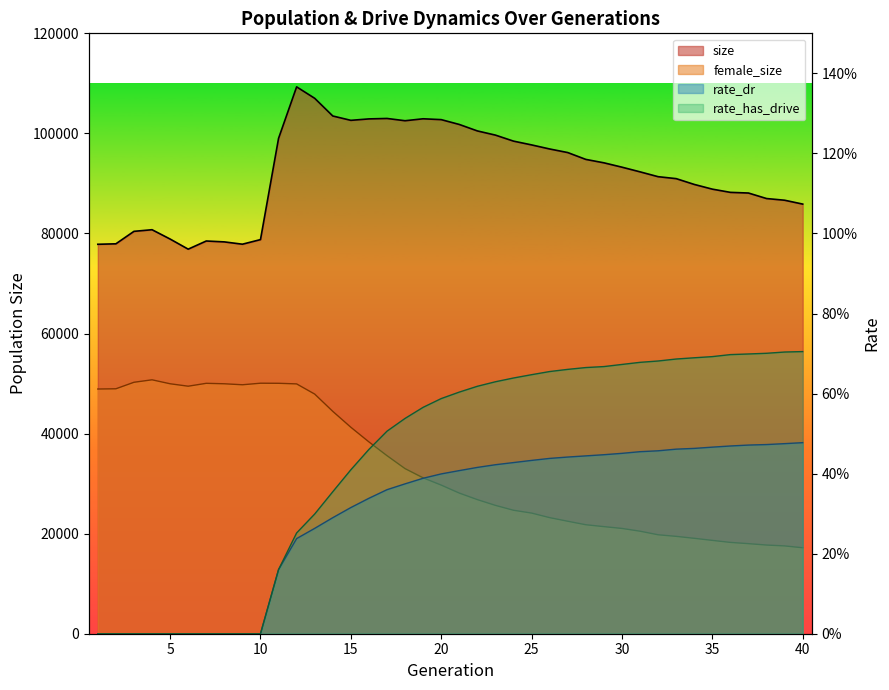

Reading left to right, extract all data points from this chart.

size: 77838.0	77932.0	80424.0	80749.0	78884.0	76863.0	78493.0	78316.0	77854.0	78774.0	99008.0	109303.0	107013.0	103479.0	102611.0	102898.0	102987.0	102532.0	102921.0	102752.0	101787.0	100495.0	99658.0	98456.0	97701.0	96887.0	96171.0	94803.0	94122.0	93250.0	92317.0	91349.0	90959.0	89801.0	88859.0	88216.0	88083.0	86981.0	86643.0	85872.0
female_size: 48909.0	48957.0	50258.0	50750.0	49959.0	49473.0	50049.0	49957.0	49760.0	50070.0	50054.0	49932.0	47898.0	44446.0	41267.0	38339.0	35590.0	32999.0	31155.0	29705.0	28111.0	26804.0	25652.0	24677.0	24112.0	23202.0	22481.0	21783.0	21405.0	21044.0	20492.0	19777.0	19460.0	19070.0	18656.0	18252.0	18001.0	17724.0	17551.0	17182.0
rate_dr: 0.0	0.0	0.0	0.0	0.0	0.0	0.0	0.0	0.0	0.0	0.2	0.2	0.3	0.3	0.3	0.3	0.4	0.4	0.4	0.4	0.4	0.4	0.4	0.4	0.4	0.4	0.4	0.4	0.4	0.5	0.5	0.5	0.5	0.5	0.5	0.5	0.5	0.5	0.5	0.5
rate_has_drive: 0.0	0.0	0.0	0.0	0.0	0.0	0.0	0.0	0.0	0.0	0.2	0.3	0.3	0.4	0.4	0.5	0.5	0.5	0.6	0.6	0.6	0.6	0.6	0.6	0.6	0.7	0.7	0.7	0.7	0.7	0.7	0.7	0.7	0.7	0.7	0.7	0.7	0.7	0.7	0.7